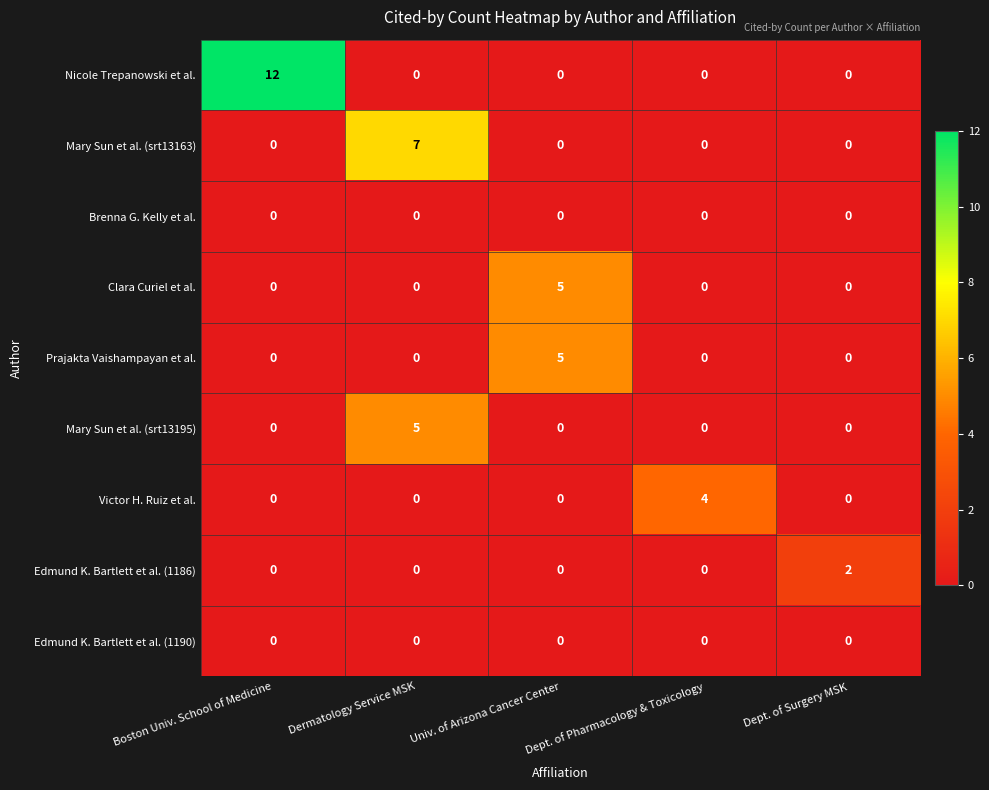

Is it true that Mary Sun et al. (srt13195) equals 7 at Dermatology Service MSK?

False